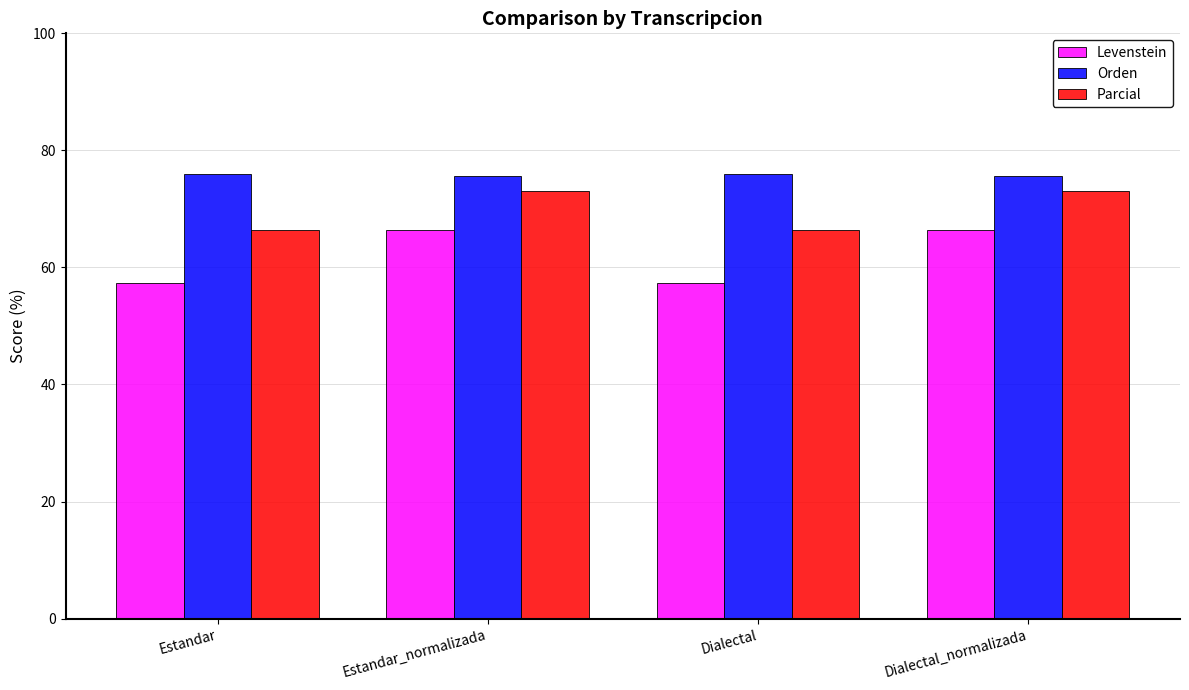

How many bars are there in total?

12